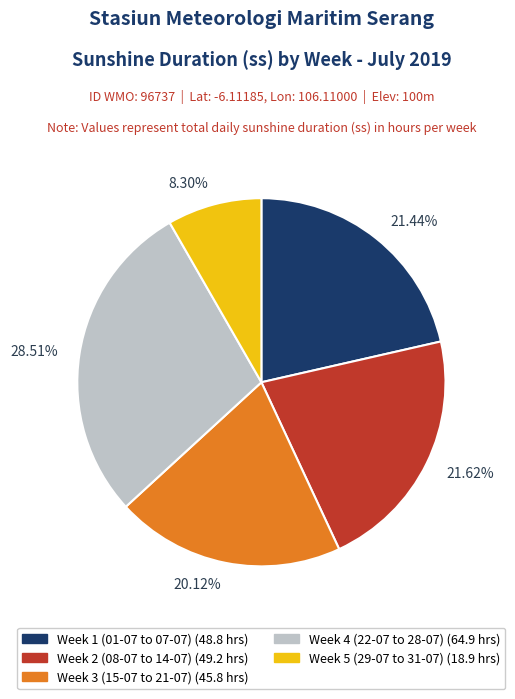

What is the largest slice in the pie chart?

28.51%